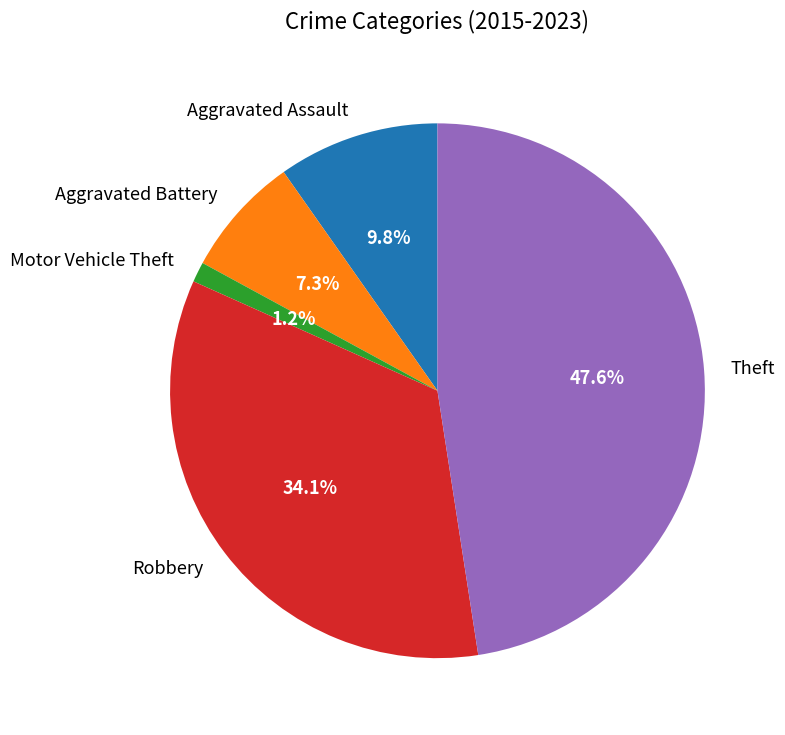

Rank the categories by value from lowest to highest.

Motor Vehicle Theft, Aggravated Battery, Aggravated Assault, Robbery, Theft